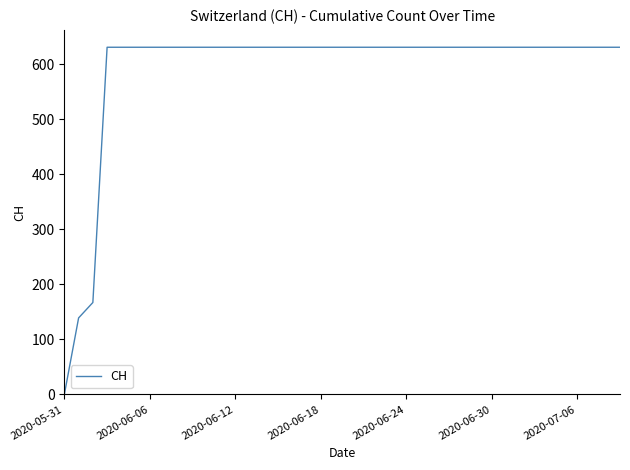

What is the maximum value shown in the chart?

631